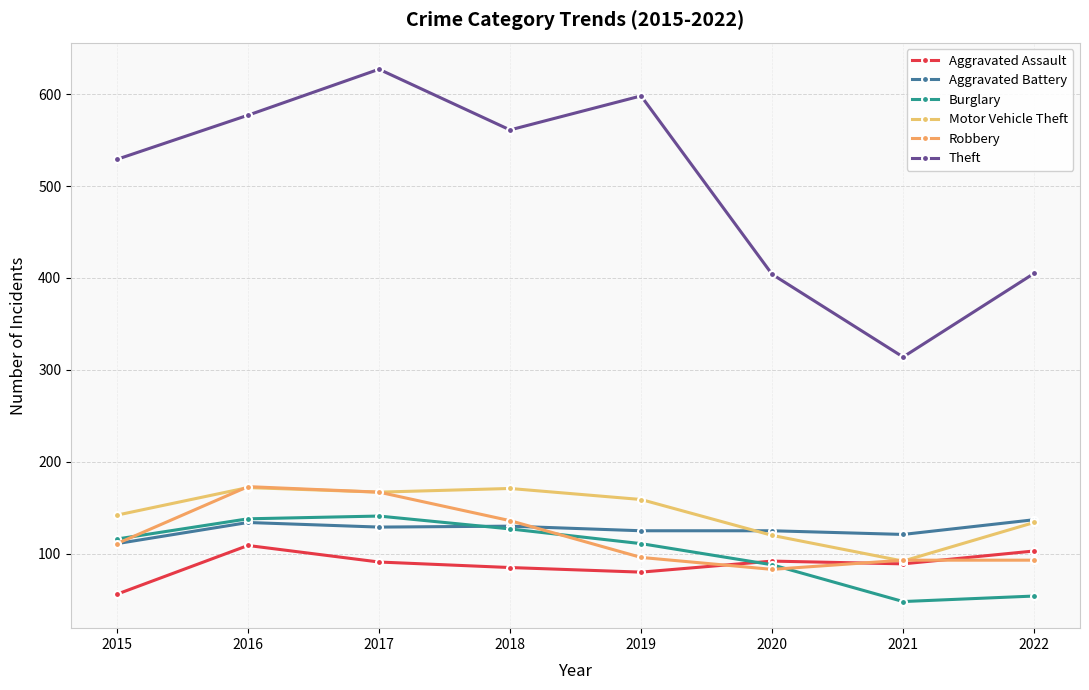

Where is the first local maximum for Robbery?

2016